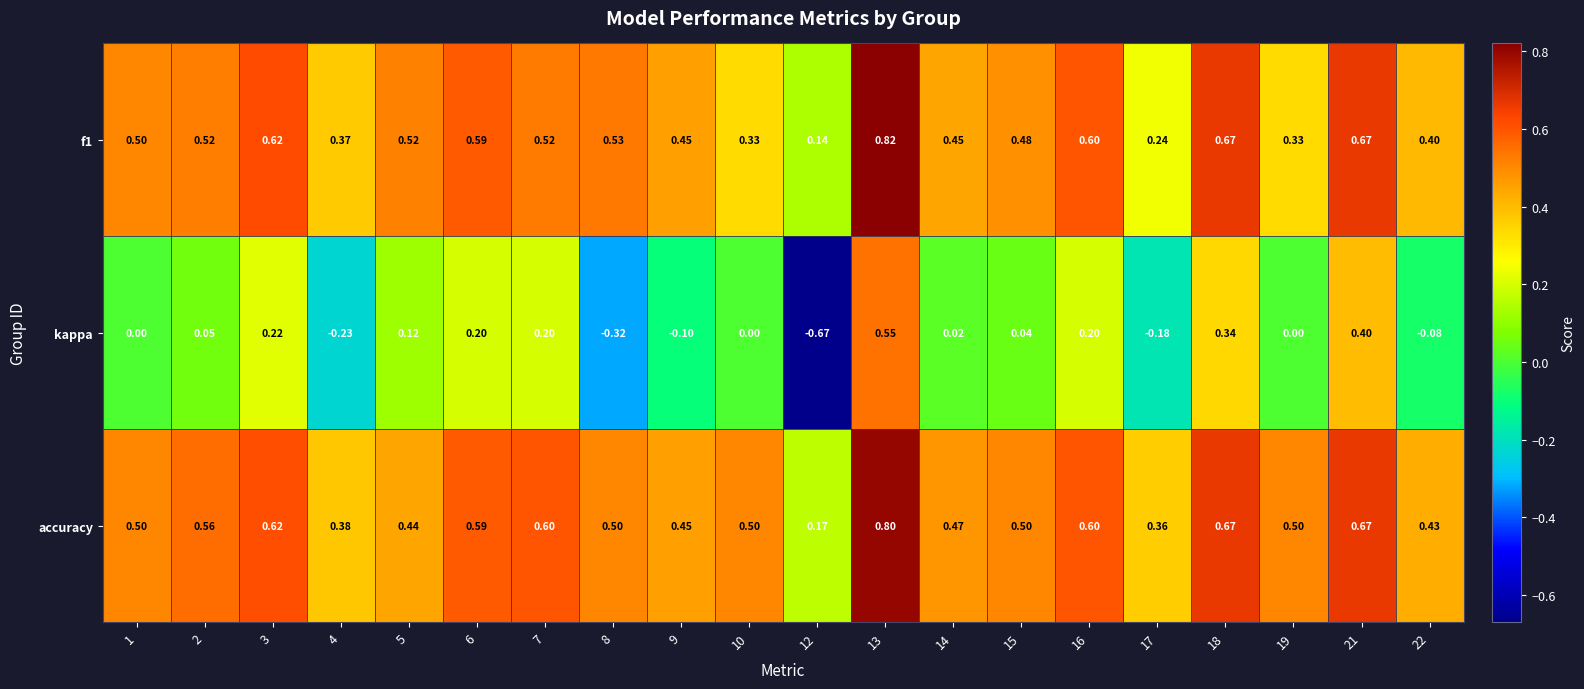

At how many categories does at least one series exceed 0?

20